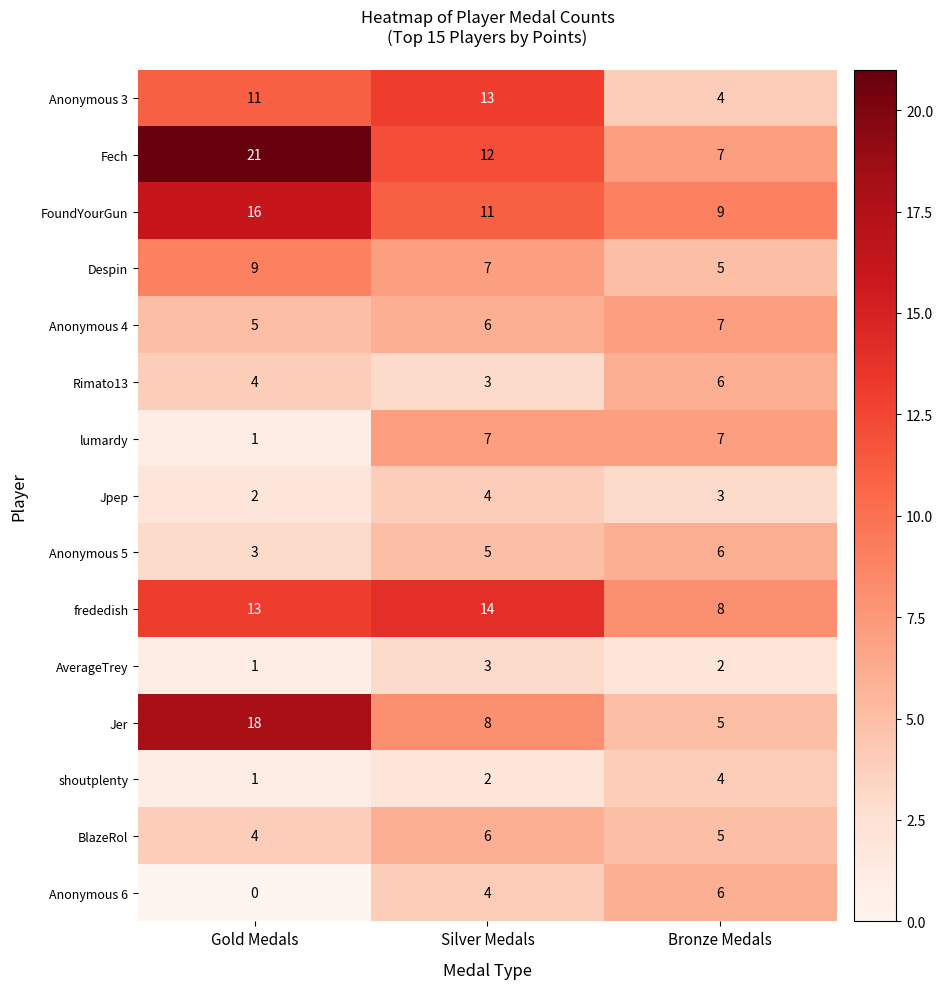

Where is Anonymous 6 nearest to the value 3?

Silver Medals